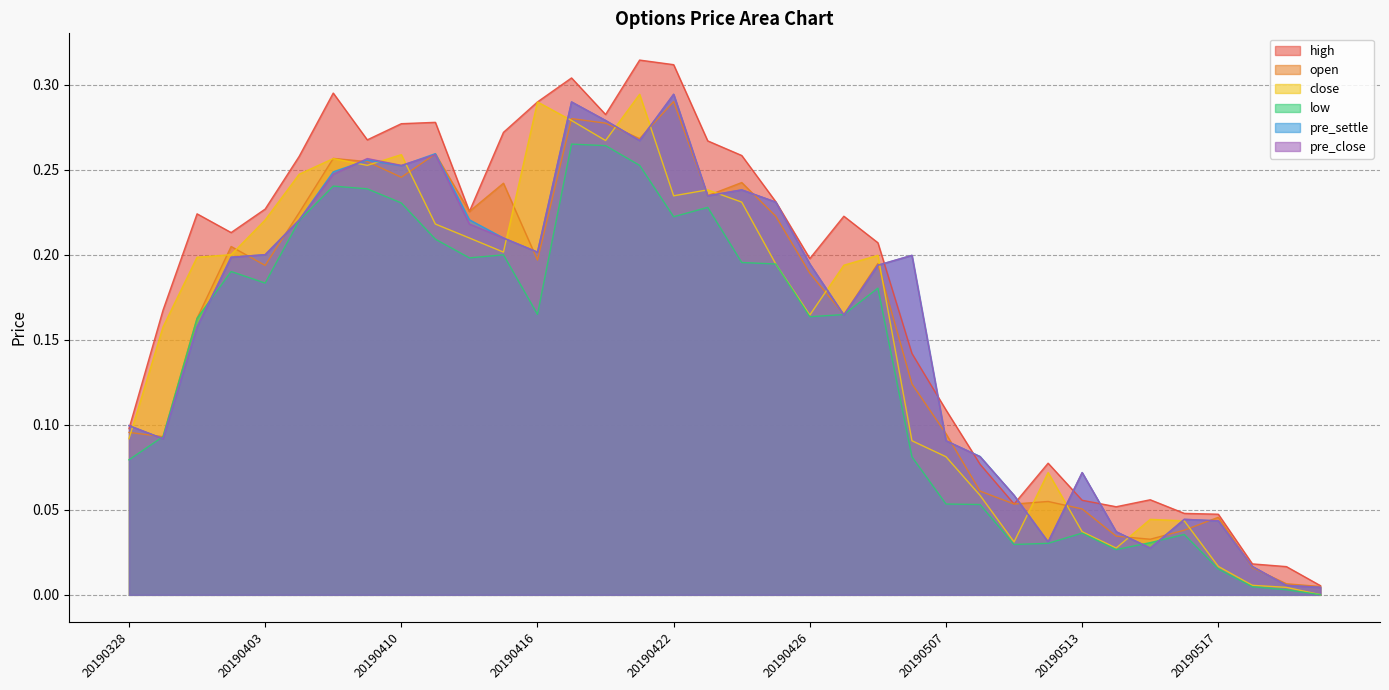

Reading left to right, what are all the values shown in this chart?

high: 0.1	0.2	0.2	0.2	0.2	0.3	0.3	0.3	0.3	0.3	0.2	0.3	0.3	0.3	0.3	0.3	0.3	0.3	0.3	0.2	0.2	0.2	0.2	0.1	0.1	0.1	0.1	0.1	0.1	0.1	0.1	0.0	0.0	0.0	0.0	0.0
open: 0.1	0.1	0.2	0.2	0.2	0.2	0.3	0.3	0.2	0.3	0.2	0.2	0.2	0.3	0.3	0.3	0.3	0.2	0.2	0.2	0.2	0.2	0.2	0.1	0.1	0.1	0.1	0.1	0.1	0.0	0.0	0.0	0.0	0.0	0.0	0.0
close: 0.1	0.2	0.2	0.2	0.2	0.2	0.3	0.3	0.3	0.2	0.2	0.2	0.3	0.3	0.3	0.3	0.2	0.2	0.2	0.2	0.2	0.2	0.2	0.1	0.1	0.1	0.0	0.1	0.0	0.0	0.0	0.0	0.0	0.0	0.0	0.0
low: 0.1	0.1	0.2	0.2	0.2	0.2	0.2	0.2	0.2	0.2	0.2	0.2	0.2	0.3	0.3	0.3	0.2	0.2	0.2	0.2	0.2	0.2	0.2	0.1	0.1	0.1	0.0	0.0	0.0	0.0	0.0	0.0	0.0	0.0	0.0	0.0
pre_settle: 0.1	0.1	0.2	0.2	0.2	0.2	0.2	0.3	0.3	0.3	0.2	0.2	0.2	0.3	0.3	0.3	0.3	0.2	0.2	0.2	0.2	0.2	0.2	0.2	0.1	0.1	0.1	0.0	0.1	0.0	0.0	0.0	0.0	0.0	0.0	0.0
pre_close: 0.1	0.1	0.2	0.2	0.2	0.2	0.2	0.3	0.3	0.3	0.2	0.2	0.2	0.3	0.3	0.3	0.3	0.2	0.2	0.2	0.2	0.2	0.2	0.2	0.1	0.1	0.1	0.0	0.1	0.0	0.0	0.0	0.0	0.0	0.0	0.0